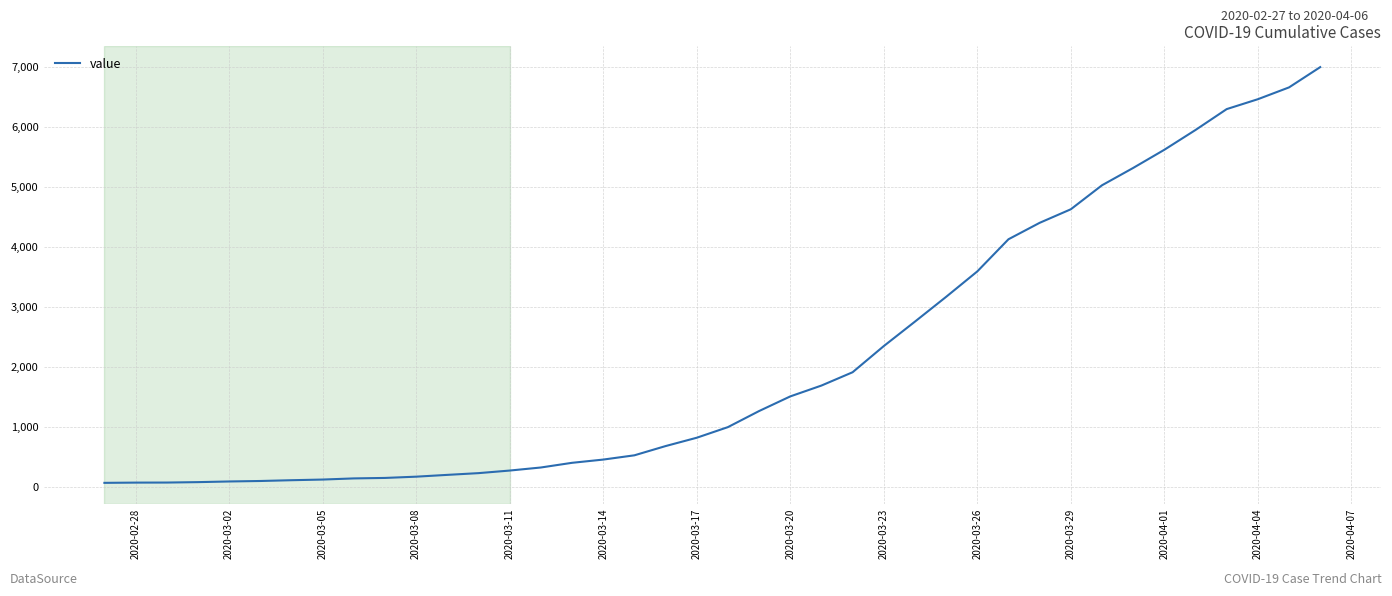

What is the maximum value shown in the chart?

6995